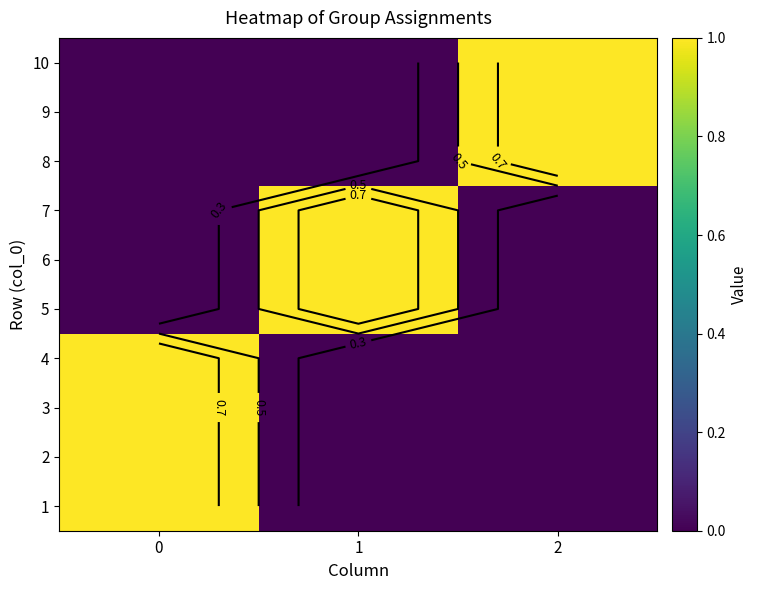

Rank the series at 1 from lowest to highest value.

1, 2, 3, 4, 8, 9, 10, 5, 6, 7